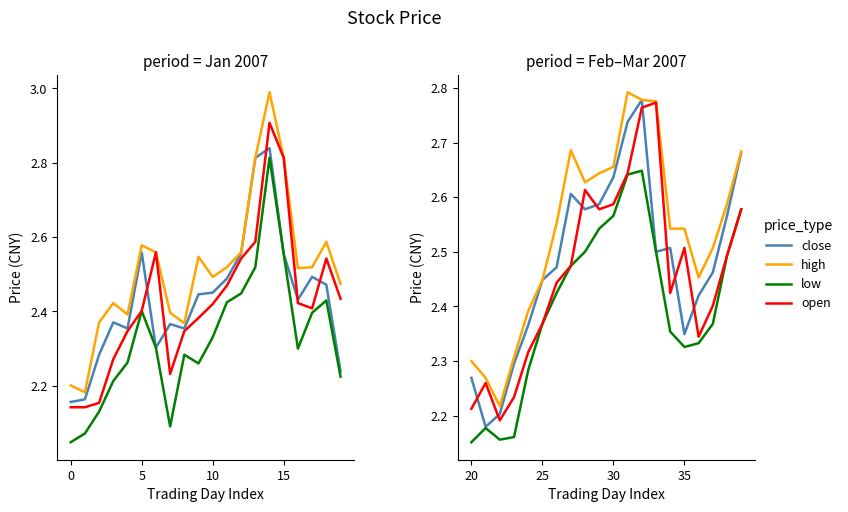

Count the close values in the range 2 to 3.

20